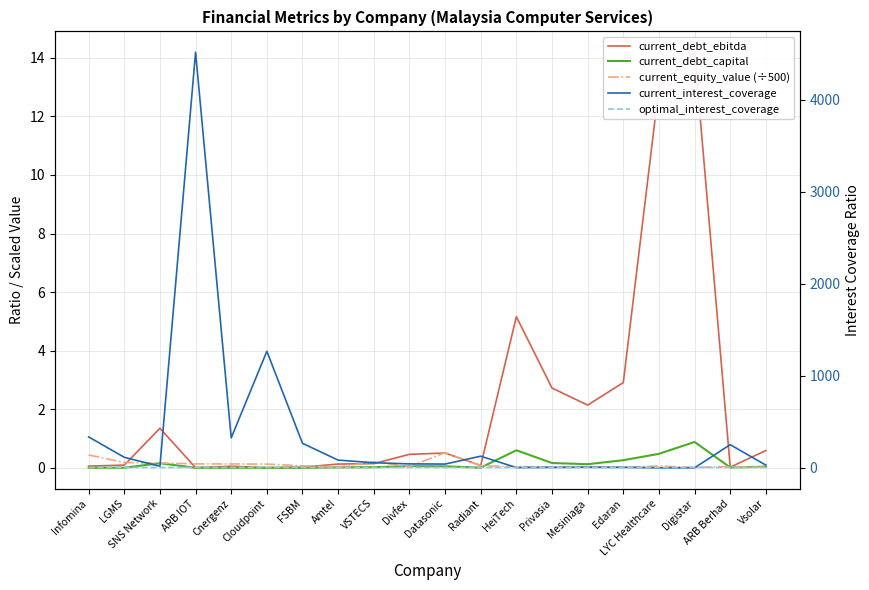

What is the sum of the current_debt_capital values at Datasonic and Cnergenz?

0.1